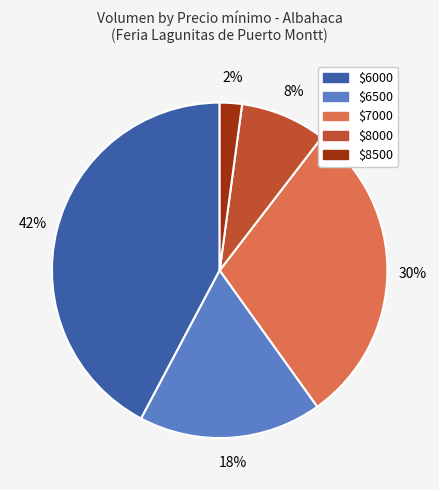

Is there a majority slice in this chart?

No